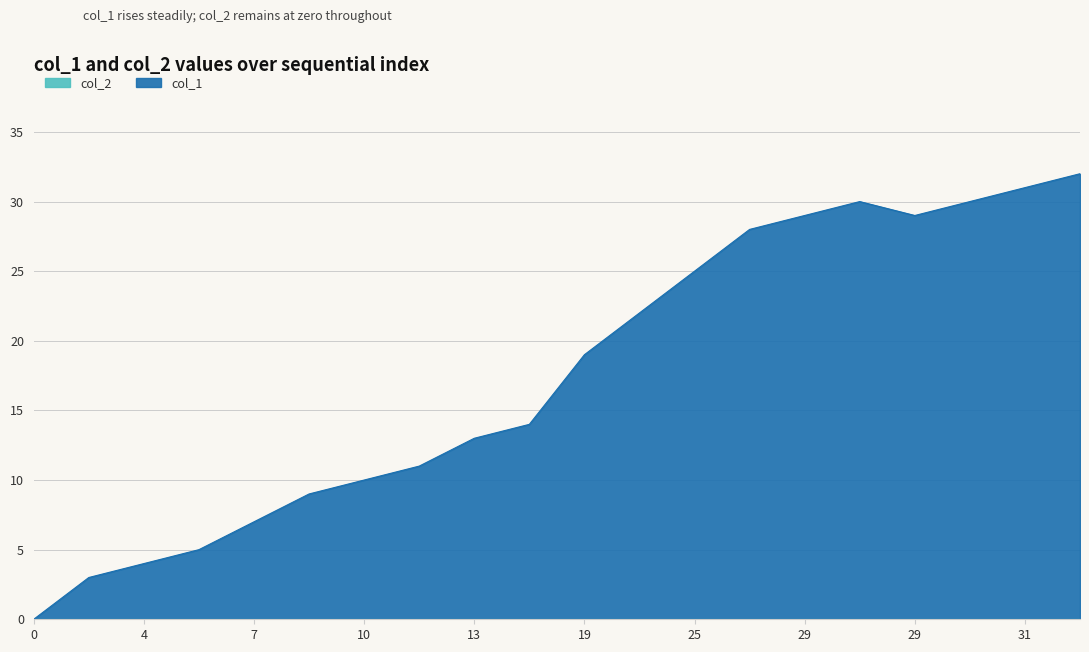

True or false: the data shows 25 at 25.

True